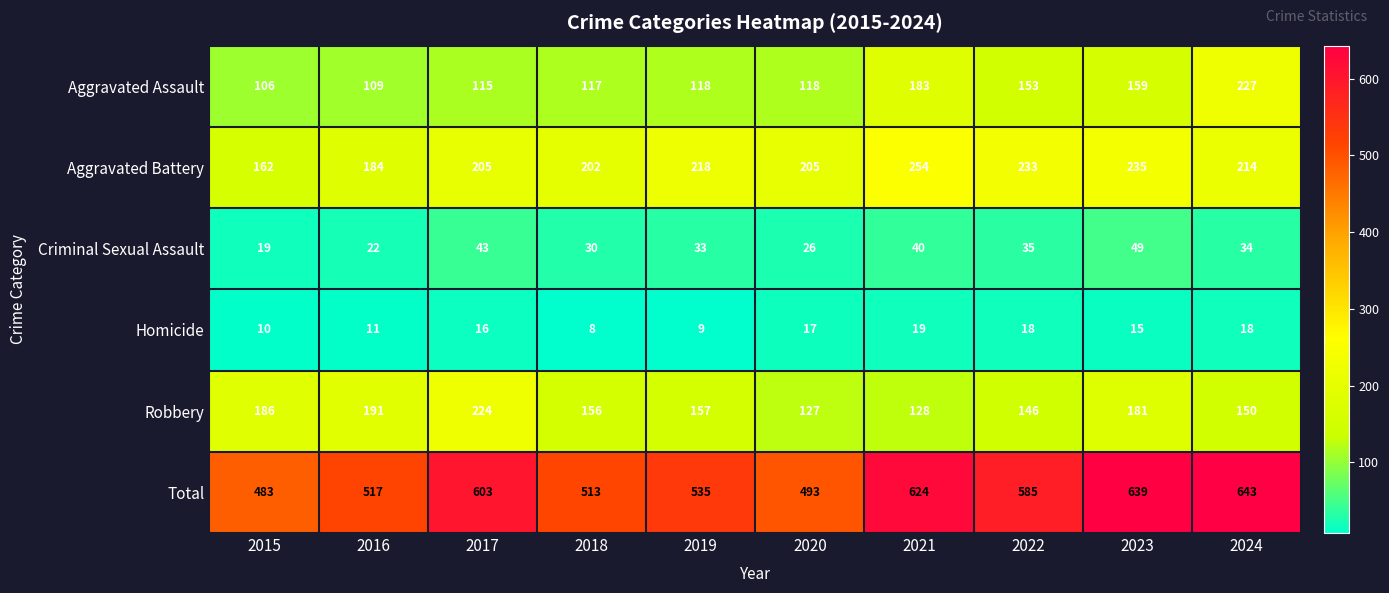

Which label corresponds to the largest value in the chart?

2024